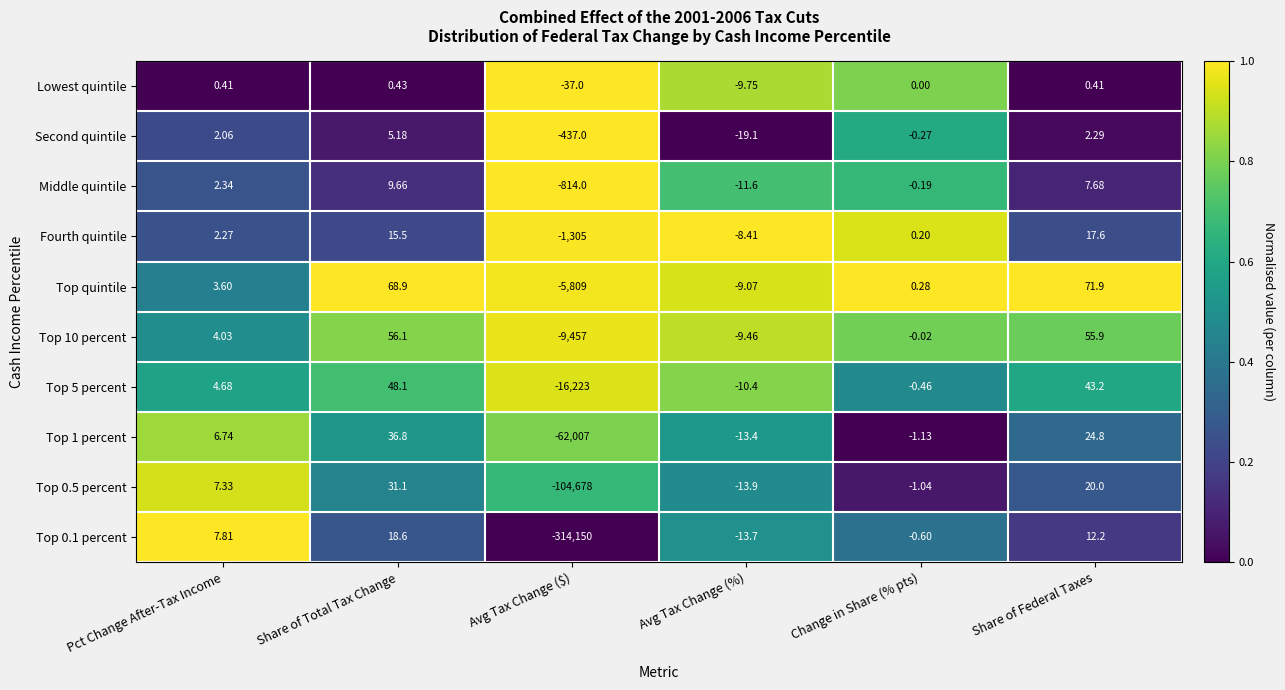

Which category has the lowest value in the Middle quintile series?

Avg Tax Change ($)